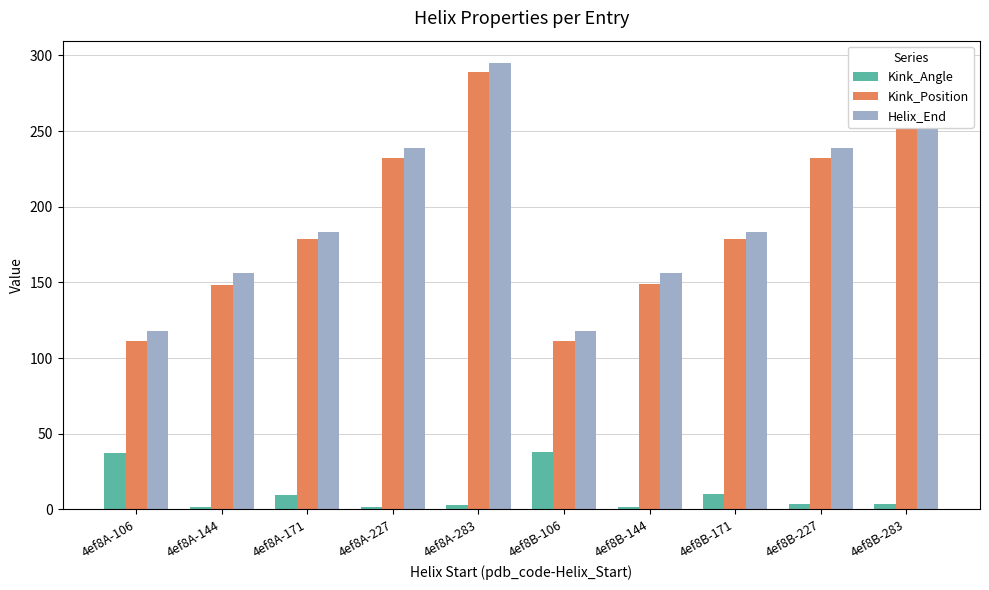

How many groups of bars are there?

10